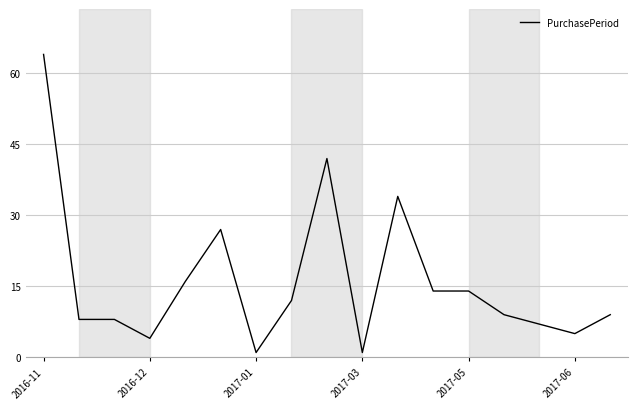

What is the difference between the maximum and minimum values?

63